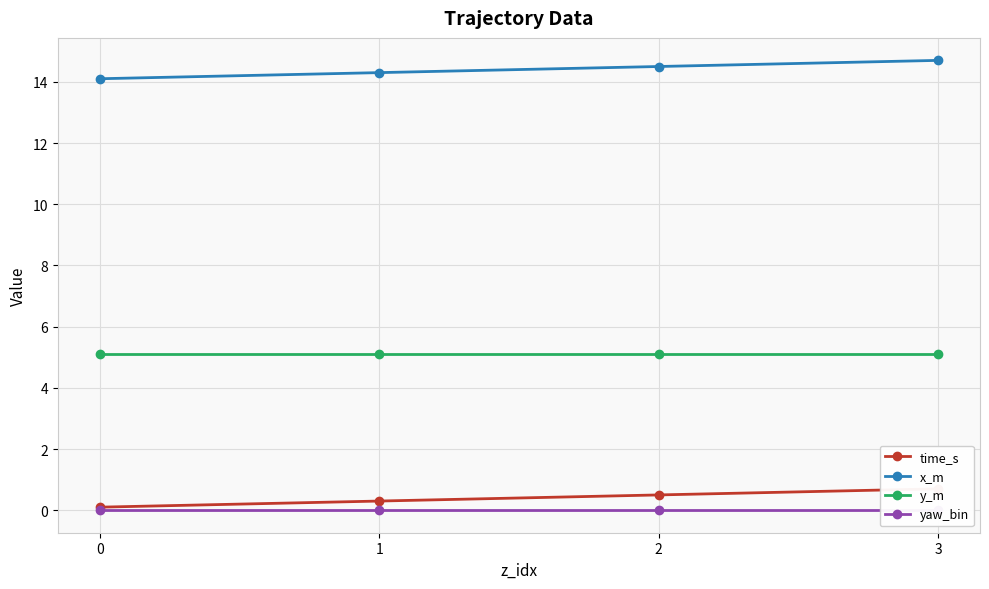

Which series has the largest total across all categories?

x_m